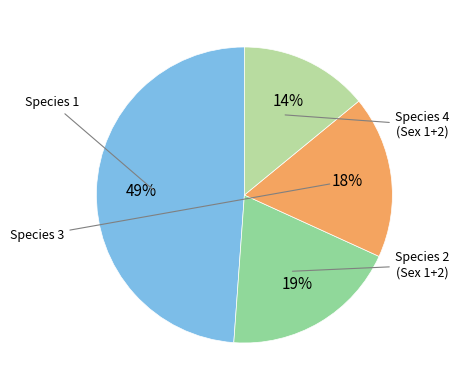

To the nearest percent, what is the average slice percentage?

25%